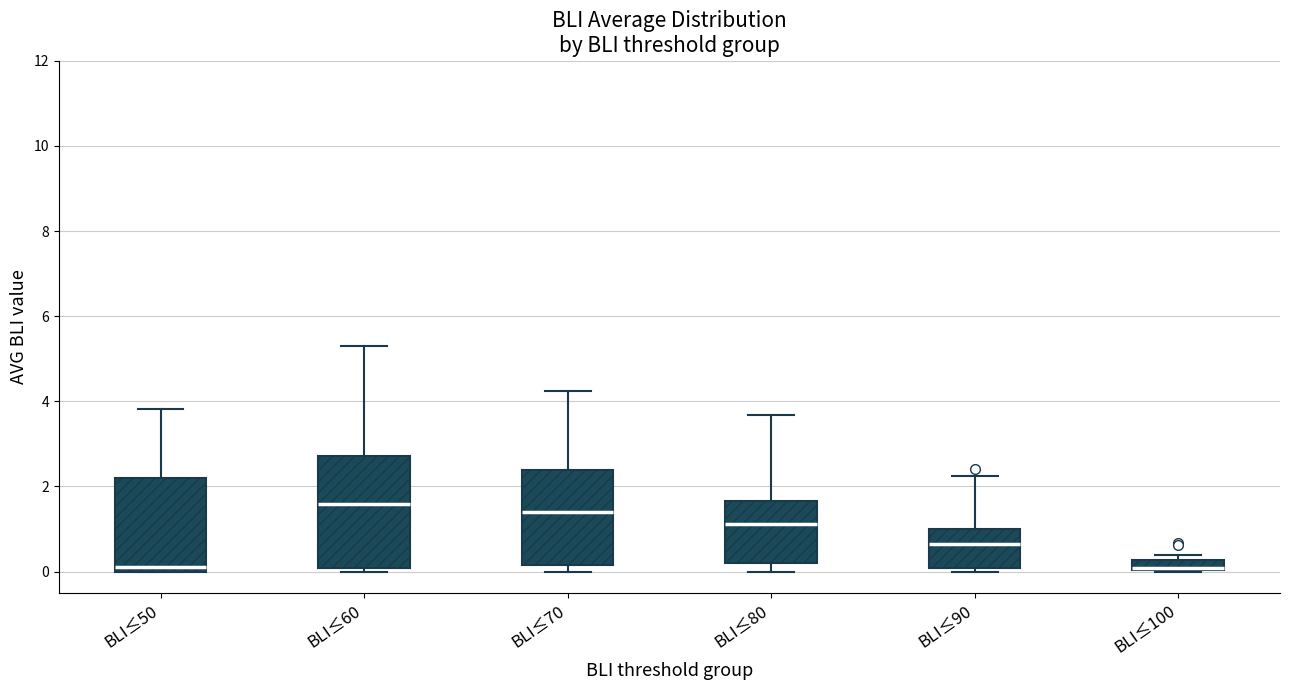

Comparing the boxes themselves (not the whiskers), which one is the tallest?

BLI≤60